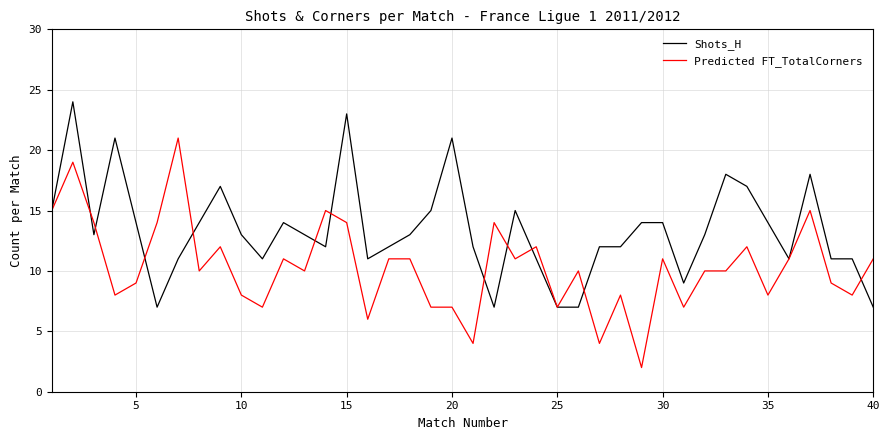

Which series has the largest total across all categories?

Shots_H